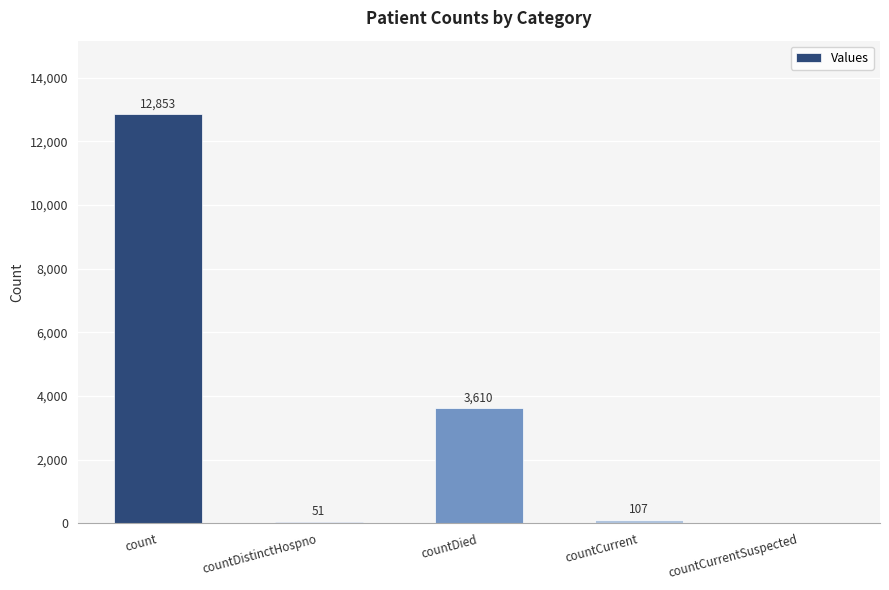

Reading left to right, extract all data points from this chart.

12853	51	3610	107	0